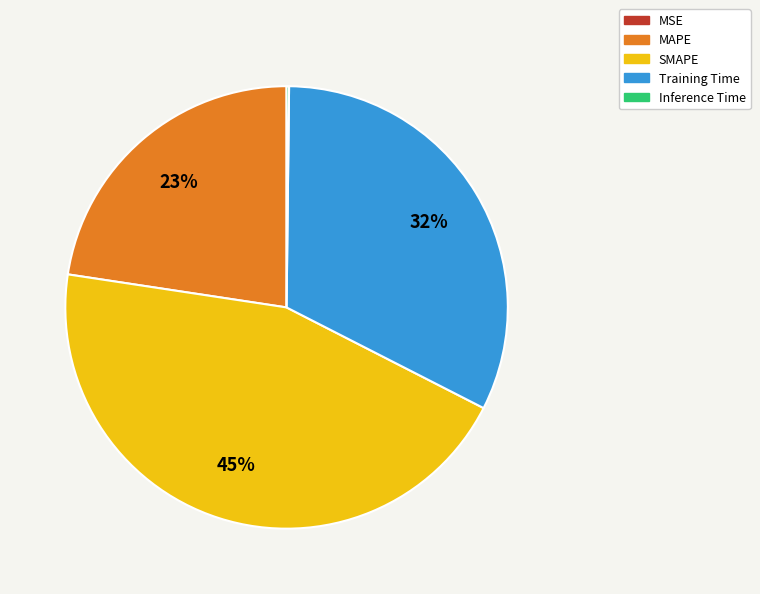

To the nearest percent, what is the average slice percentage?

20%